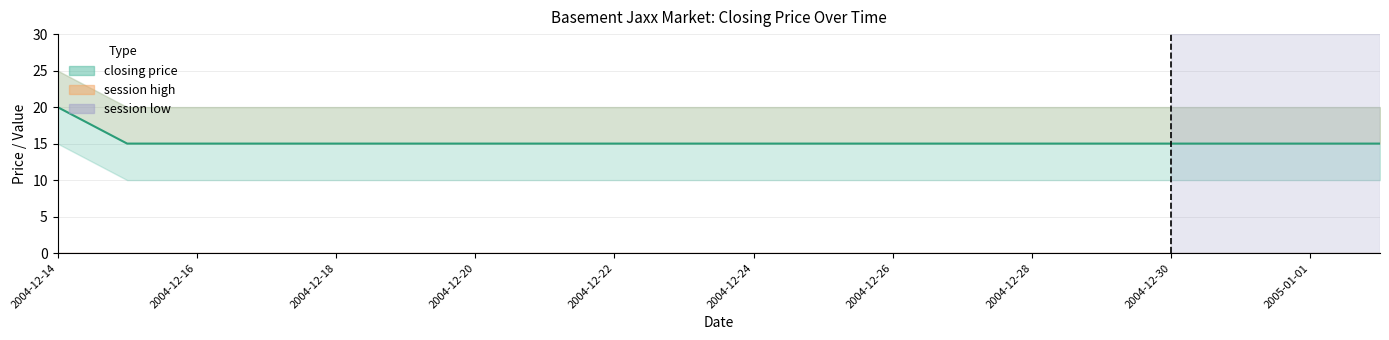

Between 2004-12-14 and 2004-12-23, which series saw the biggest shift?

closing price